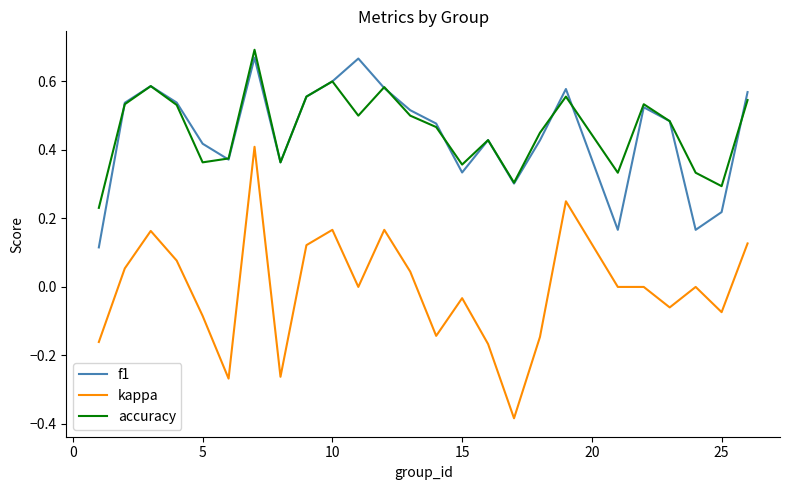

Which series has the widest spread of values?

kappa